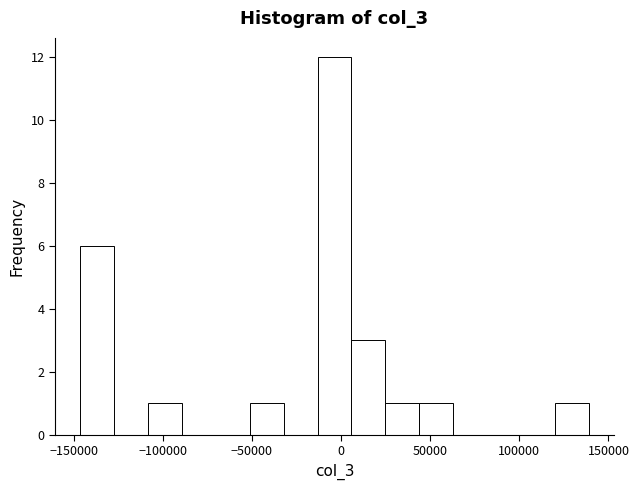

Around what value on the x-axis is the tallest bar? Give the approximate position of its centre, as read against the axis.

-5000